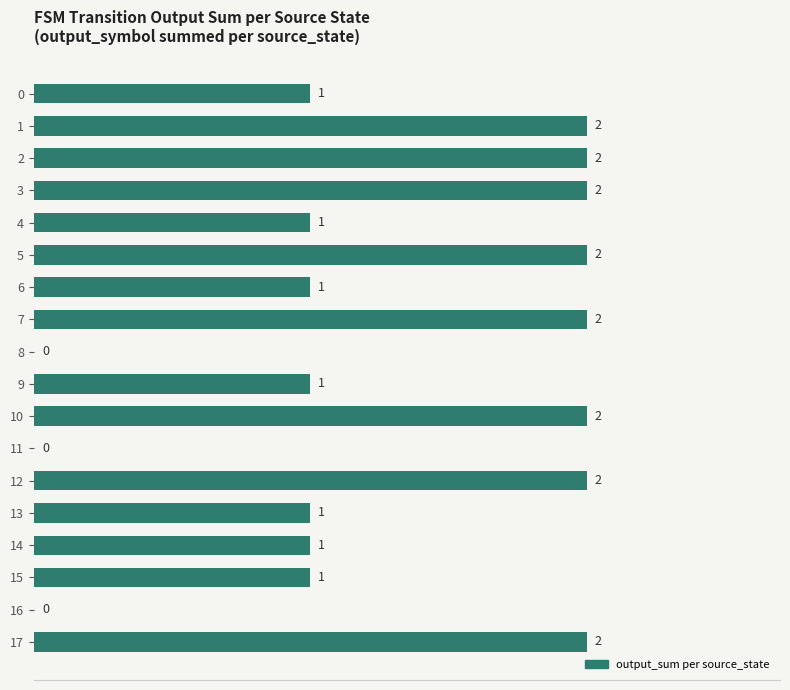

Approximately how many times larger is the value at 4 compared to 15?

1.0